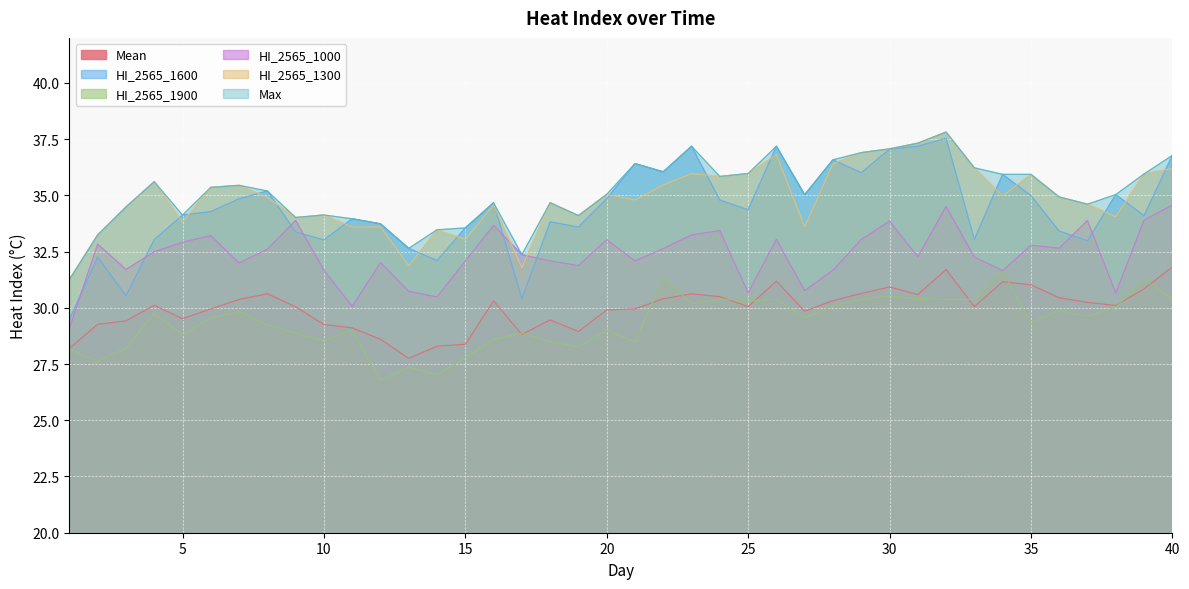

Reading left to right, extract all data points from this chart.

Mean: 1=28.2	2=29.3	3=29.4	4=30.1	5=29.5	6=30.0	7=30.4	8=30.6	9=30.0	10=29.3	11=29.1	12=28.6	13=27.8	14=28.3	15=28.4	16=30.3	17=28.8	18=29.5	19=28.9	20=29.9	21=30.0	22=30.4	23=30.6	24=30.5	25=30.1	26=31.2	27=29.9	28=30.3	29=30.6	30=30.9	31=30.6	32=31.7	33=30.1	34=31.2	35=31.0	36=30.4	37=30.2	38=30.1	39=30.8	40=31.8
HI_2565_1600: 1=29.5	2=32.3	3=30.5	4=33.0	5=34.1	6=34.3	7=34.8	8=35.2	9=33.4	10=33.0	11=34.0	12=33.7	13=32.6	14=32.1	15=33.6	16=34.7	17=30.4	18=33.8	19=33.6	20=34.9	21=36.4	22=36.0	23=37.2	24=34.8	25=34.4	26=37.2	27=35.0	28=36.6	29=36.0	30=37.1	31=37.2	32=37.5	33=33.0	34=35.9	35=35.0	36=33.4	37=33.0	38=35.0	39=34.1	40=36.8
HI_2565_1900: 1=28.2	2=27.6	3=28.2	4=29.8	5=28.8	6=29.6	7=29.8	8=29.2	9=28.9	10=28.5	11=29.0	12=26.8	13=27.4	14=27.0	15=27.8	16=28.6	17=28.9	18=28.5	19=28.3	20=29.0	21=28.5	22=31.4	23=30.2	24=30.4	25=30.3	26=30.4	27=29.5	28=30.1	29=30.4	30=30.5	31=30.4	32=30.4	33=30.4	34=31.6	35=29.3	36=29.9	37=29.6	38=30.0	39=31.3	40=30.4
HI_2565_1000: 1=29.1	2=32.8	3=31.7	4=32.5	5=32.9	6=33.2	7=32.0	8=32.6	9=33.9	10=31.7	11=30.1	12=32.0	13=30.7	14=30.5	15=32.1	16=33.7	17=32.4	18=32.1	19=31.9	20=33.0	21=32.1	22=32.6	23=33.2	24=33.4	25=30.7	26=33.0	27=30.8	28=31.7	29=33.0	30=33.9	31=32.3	32=34.5	33=32.3	34=31.6	35=32.8	36=32.7	37=33.9	38=30.6	39=33.9	40=34.6
HI_2565_1300: 1=31.3	2=33.2	3=34.5	4=35.6	5=33.8	6=35.4	7=35.4	8=34.9	9=34.0	10=34.1	11=33.6	12=33.6	13=31.9	14=33.5	15=33.0	16=34.6	17=31.8	18=34.7	19=34.1	20=35.0	21=34.8	22=35.5	23=36.0	24=35.8	25=36.0	26=36.8	27=33.6	28=36.4	29=36.9	30=37.1	31=37.3	32=37.8	33=36.2	34=35.0	35=35.9	36=34.9	37=34.6	38=34.0	39=35.9	40=36.2
Max: 1=31.3	2=33.2	3=34.5	4=35.6	5=34.1	6=35.4	7=35.4	8=35.2	9=34.0	10=34.1	11=34.0	12=33.7	13=32.6	14=33.5	15=33.6	16=34.7	17=32.4	18=34.7	19=34.1	20=35.0	21=36.4	22=36.0	23=37.2	24=35.8	25=36.0	26=37.2	27=35.0	28=36.6	29=36.9	30=37.1	31=37.3	32=37.8	33=36.2	34=35.9	35=35.9	36=34.9	37=34.6	38=35.0	39=35.9	40=36.8